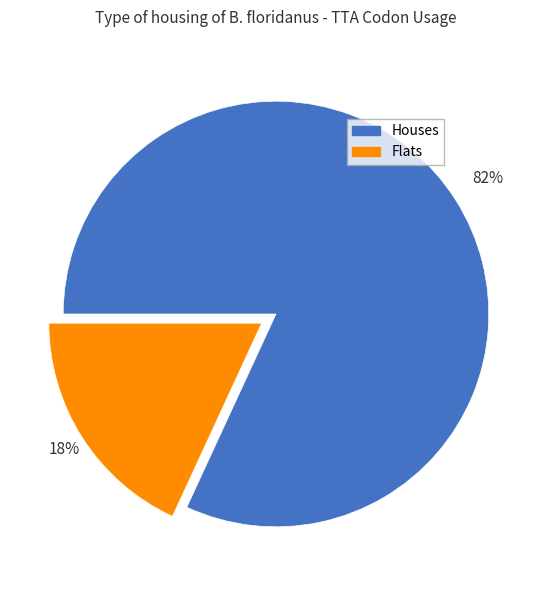

The Flats slice represents 18% of the pie. True or false?

True